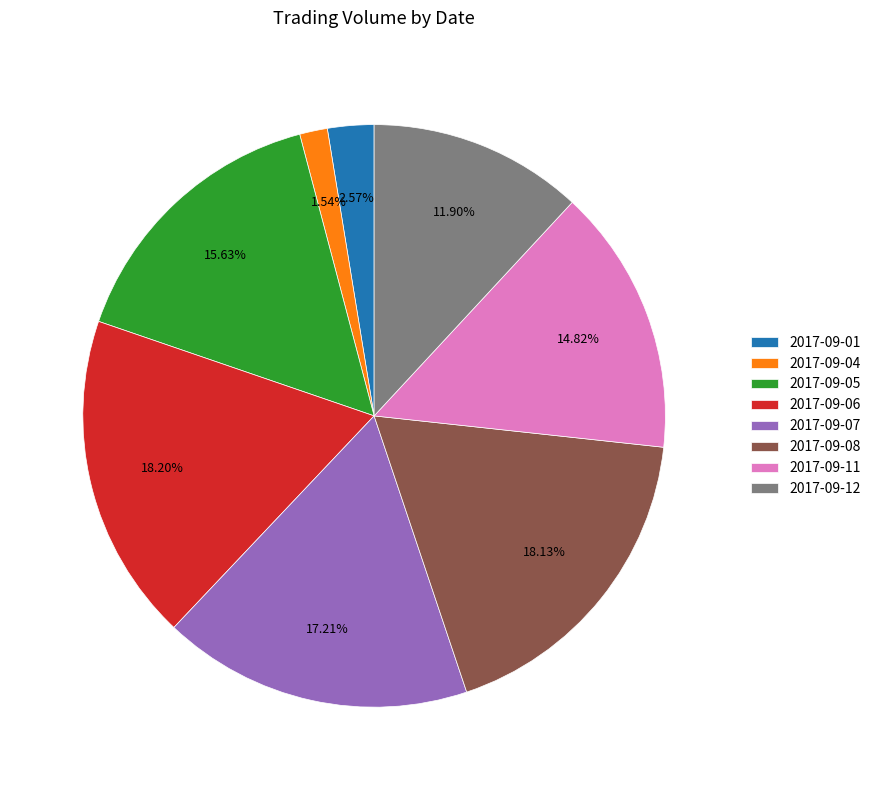

To the nearest percent, what portion does 2017-09-11 represent?

15%